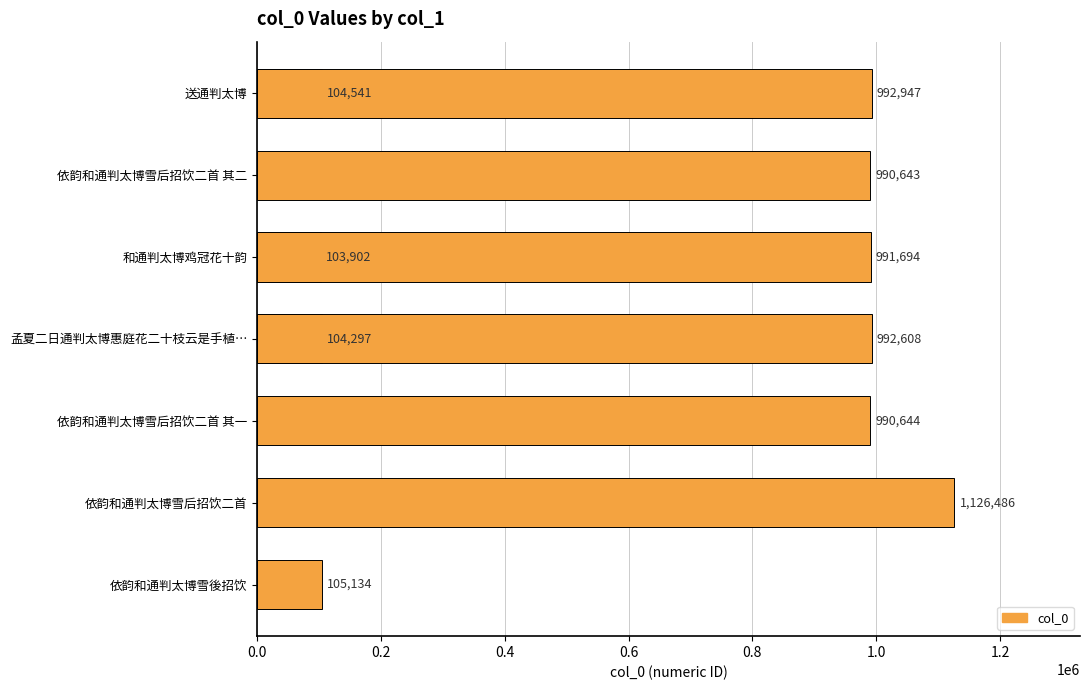

What is the average value?

650290